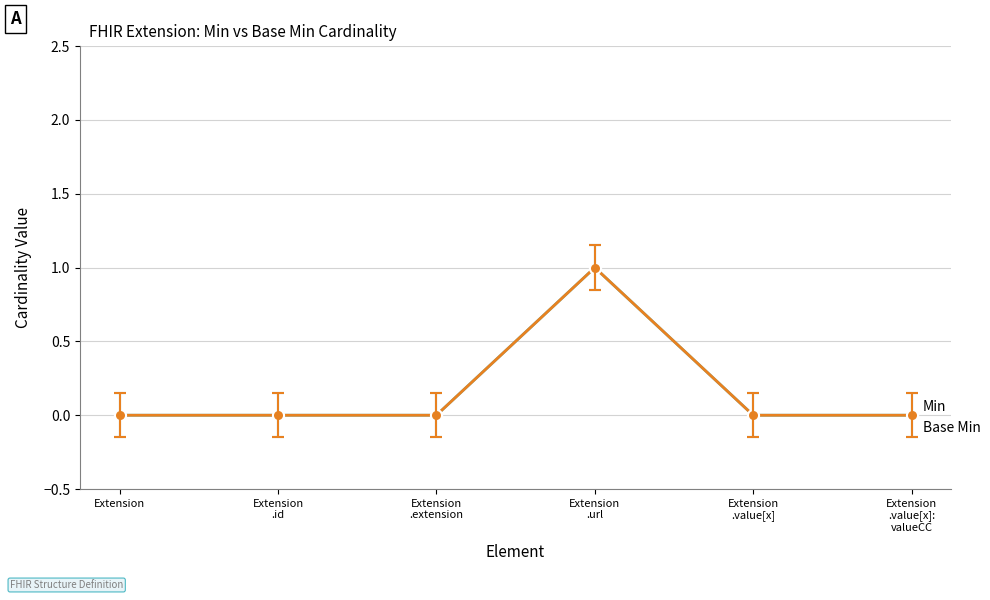

The value of Min at Extension is 0. True or false?

True